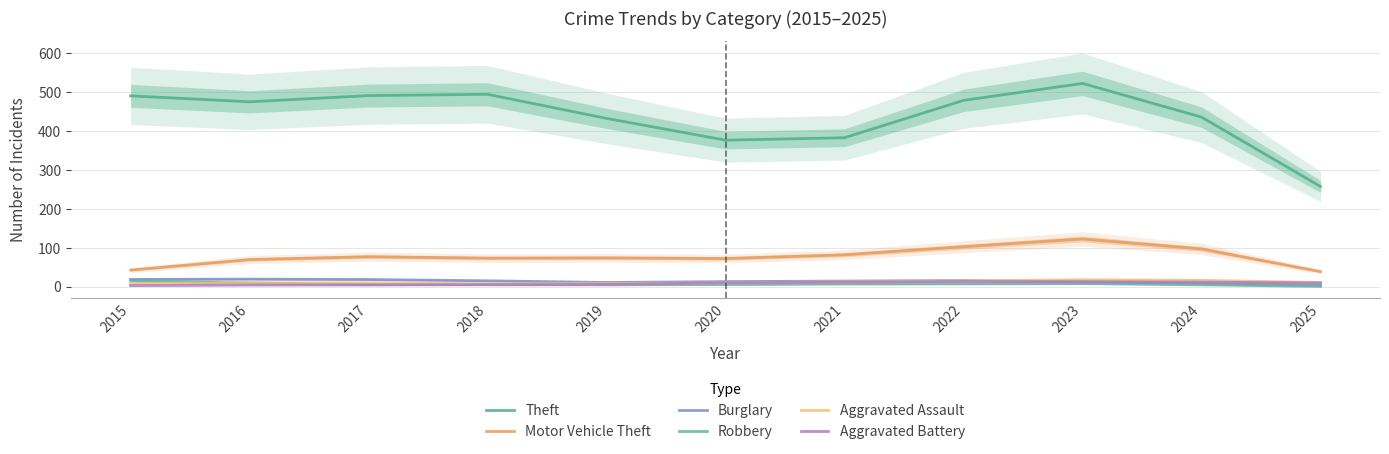

What is the difference between the highest and lowest values at 2018?

490.0